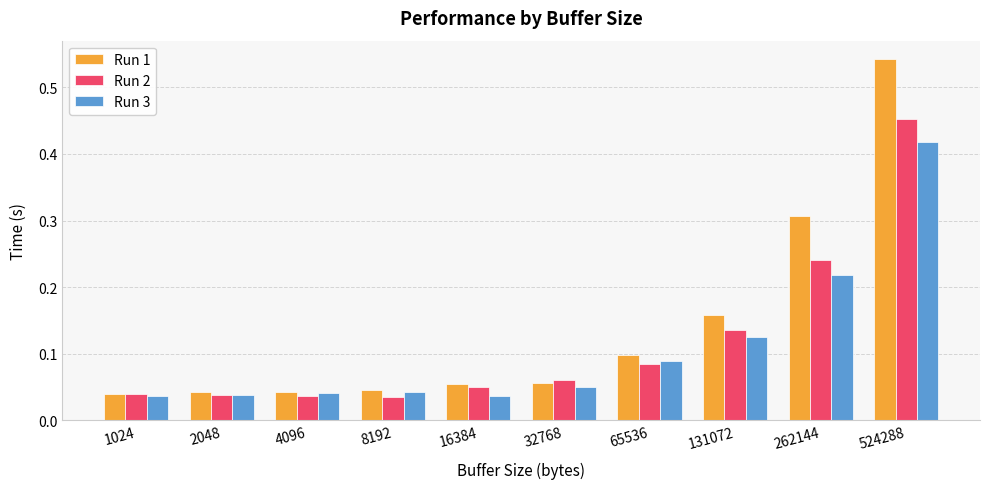

True or false: Run 2 has a value of 0.1 at 4096.

False